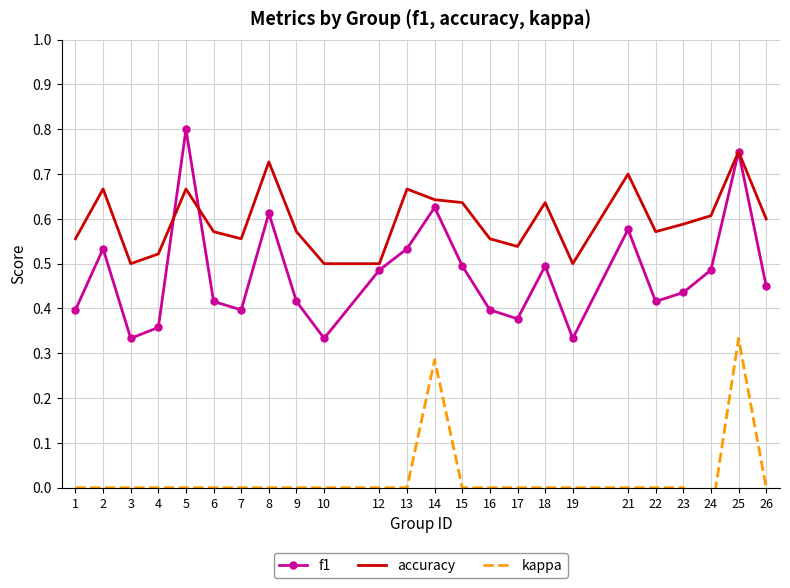

How many categories are shown in the chart?

24